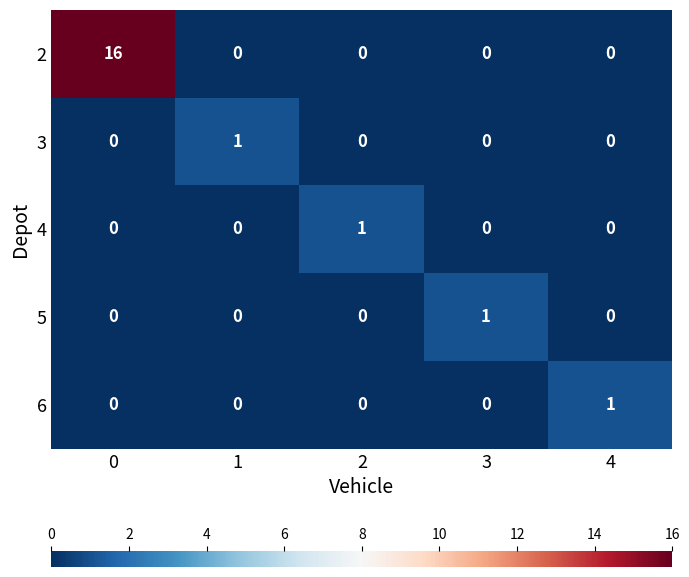

Reading right to left, transcribe all the data shown in this chart.

2: 4=0	3=0	2=0	1=0	0=16
3: 4=0	3=0	2=0	1=1	0=0
4: 4=0	3=0	2=1	1=0	0=0
5: 4=0	3=1	2=0	1=0	0=0
6: 4=1	3=0	2=0	1=0	0=0